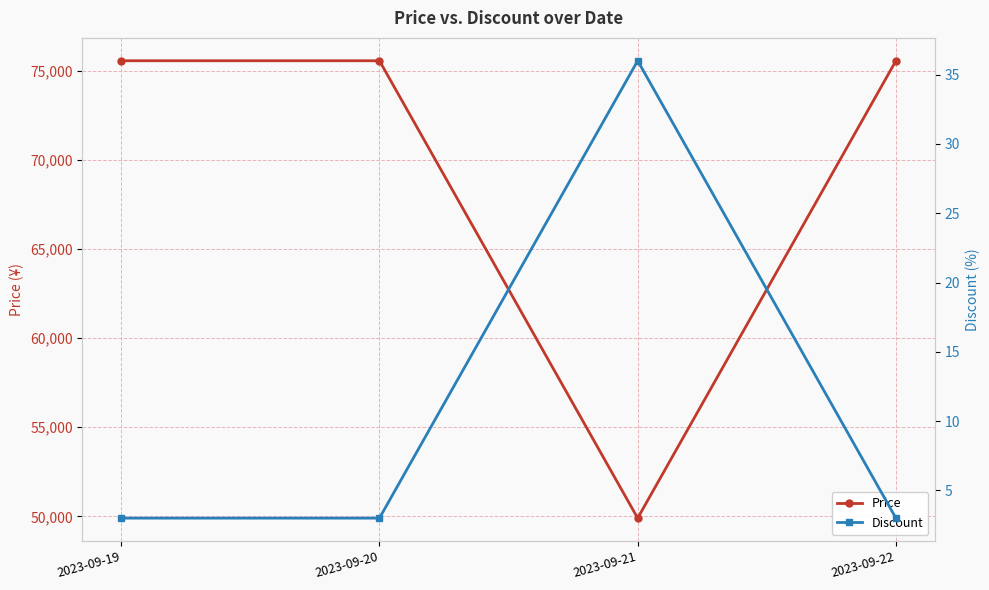

What is the approximate value of Price at 2023-09-19, to the nearest 50?

75550